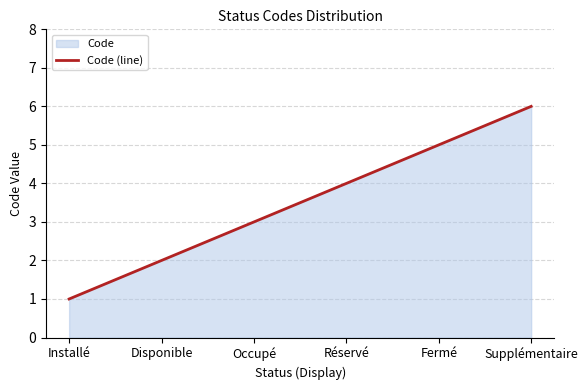

What is the minimum value shown in the chart?

1